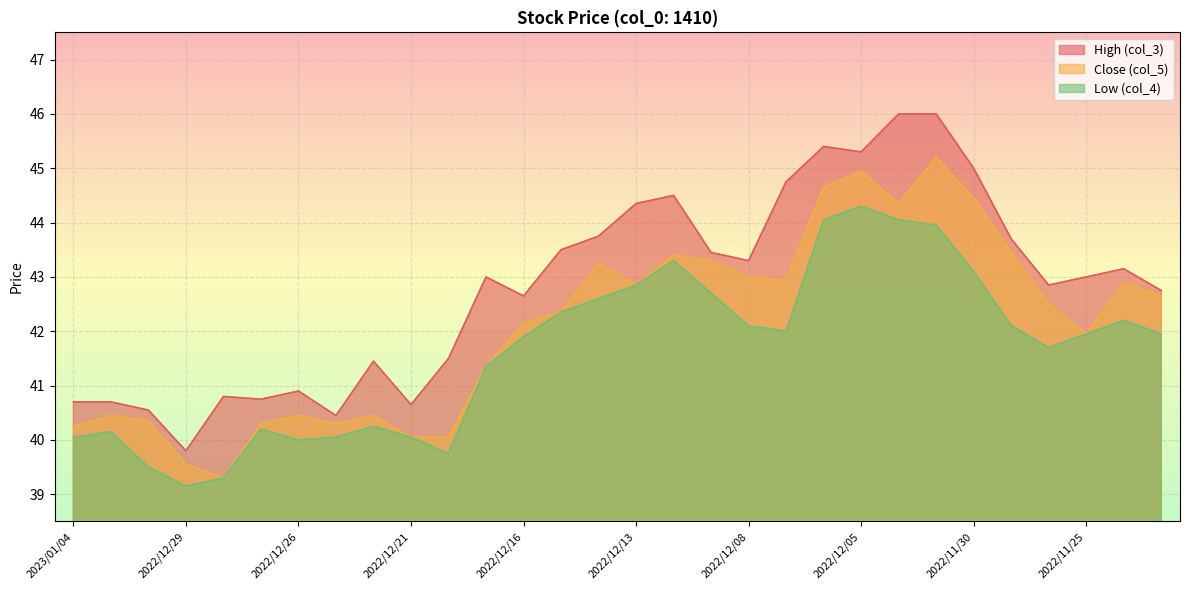

Reading left to right, list all the values displayed in this chart.

High (col_3): 40.7	40.7	40.5	39.8	40.8	40.8	40.9	40.5	41.5	40.6	41.5	43.0	42.6	43.5	43.8	44.4	44.5	43.5	43.3	44.8	45.4	45.3	46.0	46.0	45.0	43.7	42.9	43.0	43.1	42.8
Close (col_5): 40.2	40.5	40.4	39.5	39.3	40.3	40.5	40.3	40.5	40.0	40.0	41.4	42.1	42.4	43.2	42.9	43.4	43.3	43.0	43.0	44.6	45.0	44.4	45.2	44.5	43.5	42.5	42.0	42.9	42.6
Low (col_4): 40.0	40.1	39.5	39.1	39.3	40.2	40.0	40.0	40.2	40.0	39.8	41.4	41.9	42.4	42.6	42.9	43.3	42.7	42.1	42.0	44.0	44.3	44.0	44.0	43.1	42.1	41.7	42.0	42.2	42.0